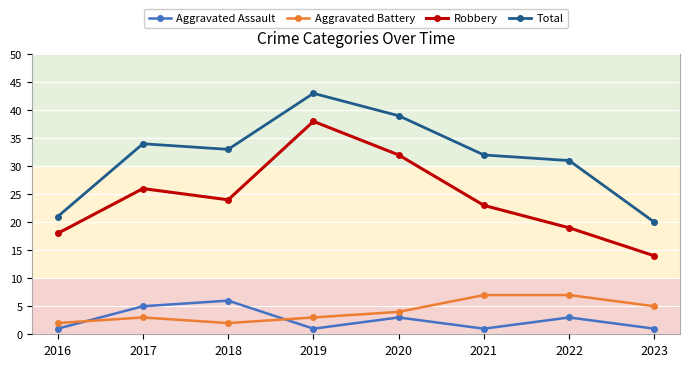

In Aggravated Assault, how many points are higher than both neighbors (excluding endpoints)?

3